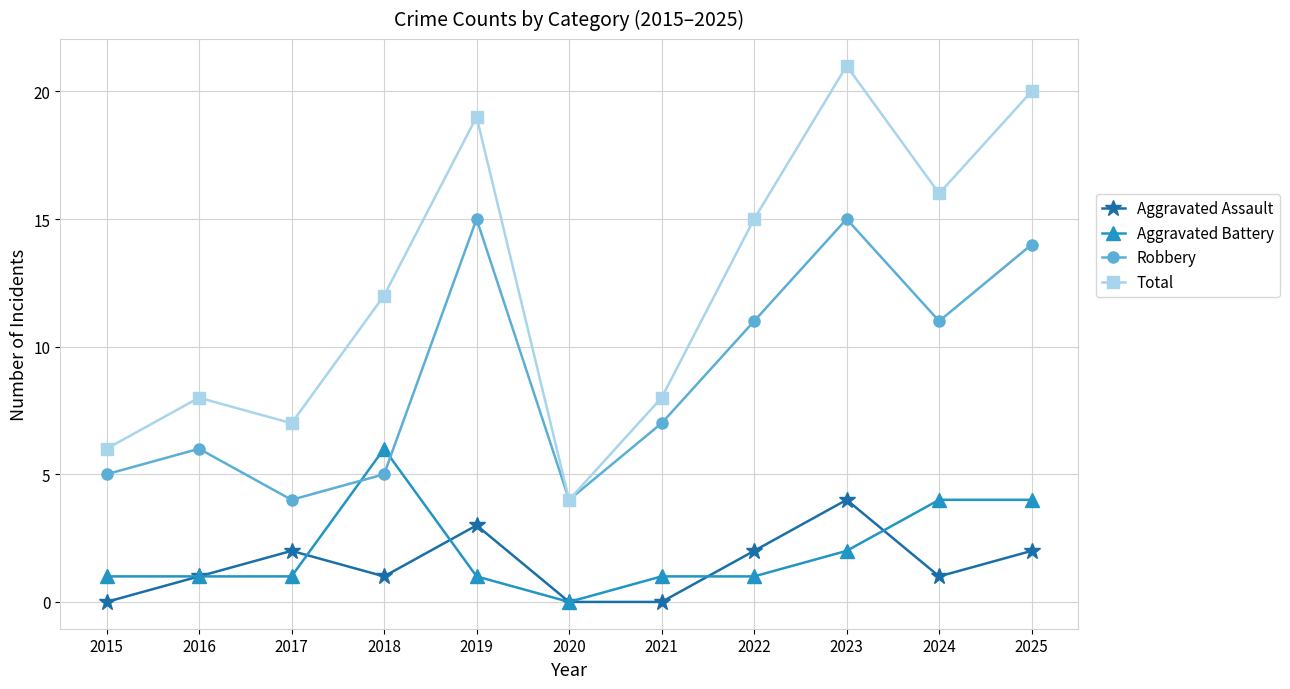

How many interior local peaks does the Total series have?

3